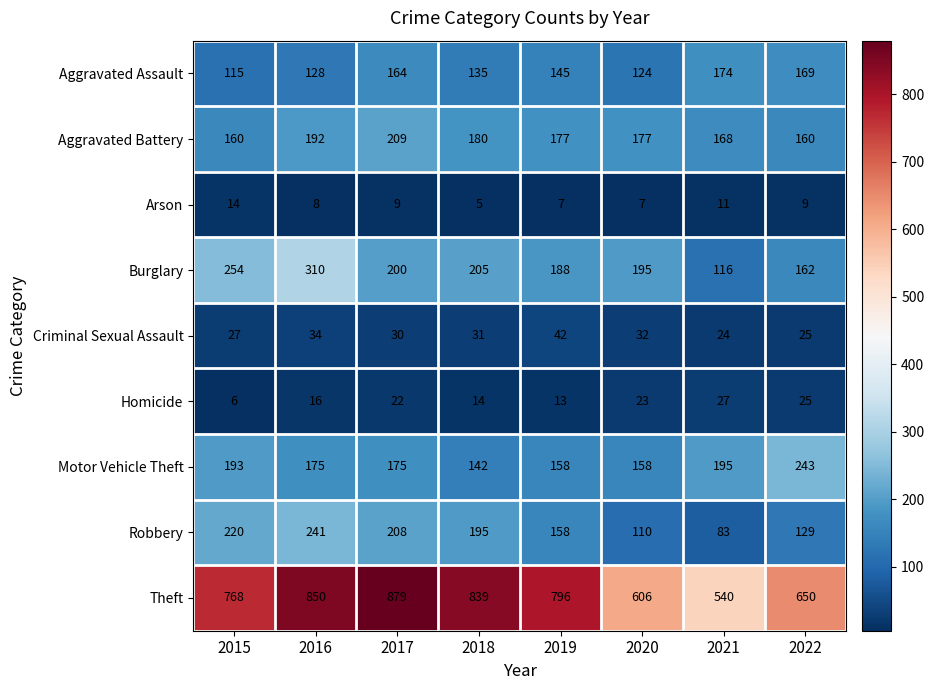

What is the total value across all series at 2021?

1338